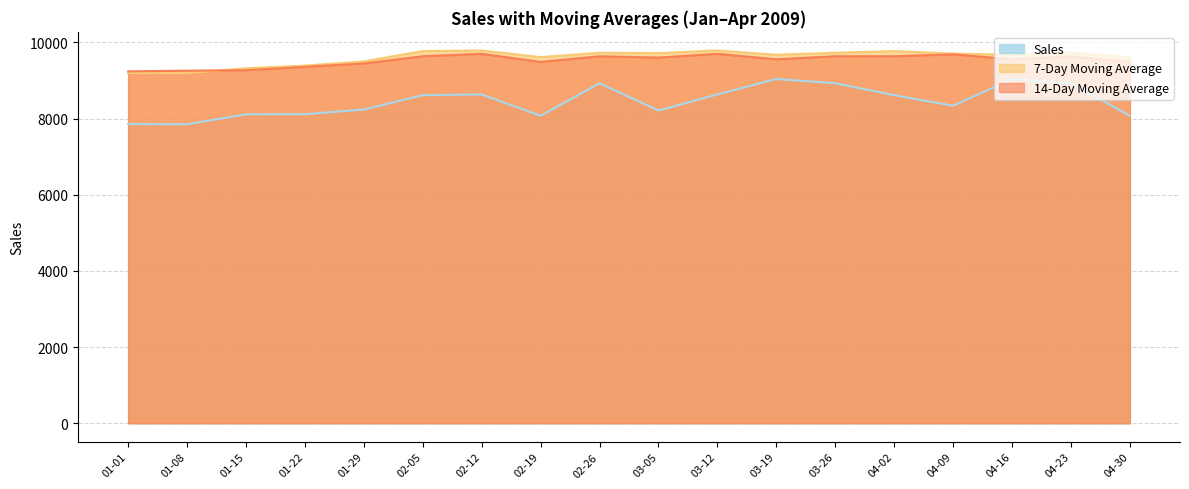

Reading right to left, list all the values displayed in this chart.

Sales: 04-30=8072	04-23=8926	04-16=9040	04-09=8337	04-02=8614	03-26=8926	03-19=9040	03-12=8634	03-05=8211	02-26=8926	02-19=8072	02-12=8634	02-05=8614	01-29=8237	01-22=8115	01-15=8112	01-08=7850	01-01=7855
7-Day Moving Average: 04-30=9613	04-23=9729	04-16=9676	04-09=9707	04-02=9772	03-26=9729	03-19=9676	03-12=9788	03-05=9718	02-26=9729	02-19=9613	02-12=9788	02-05=9772	01-29=9502	01-22=9392	01-15=9322	01-08=9194	01-01=9195
14-Day Moving Average: 04-30=9488	04-23=9636	04-16=9557	04-09=9686	04-02=9637	03-26=9636	03-19=9557	03-12=9700	03-05=9601	02-26=9636	02-19=9488	02-12=9700	02-05=9637	01-29=9447	01-22=9357	01-15=9270	01-08=9258	01-01=9240